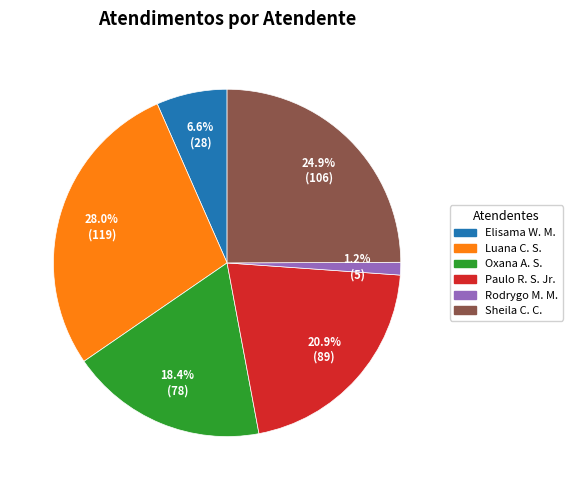

Is there a majority slice in this chart?

No